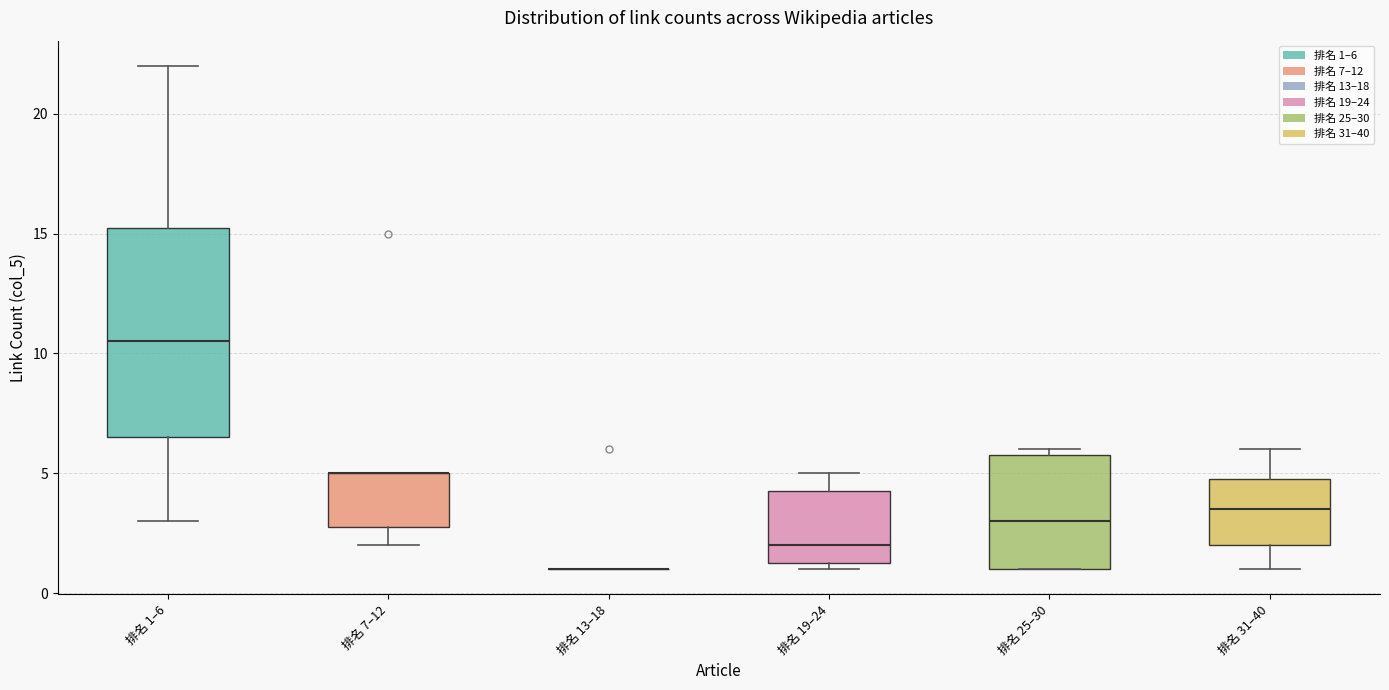

Which box is the tallest, from its lower edge to its upper edge?

排名 1–6